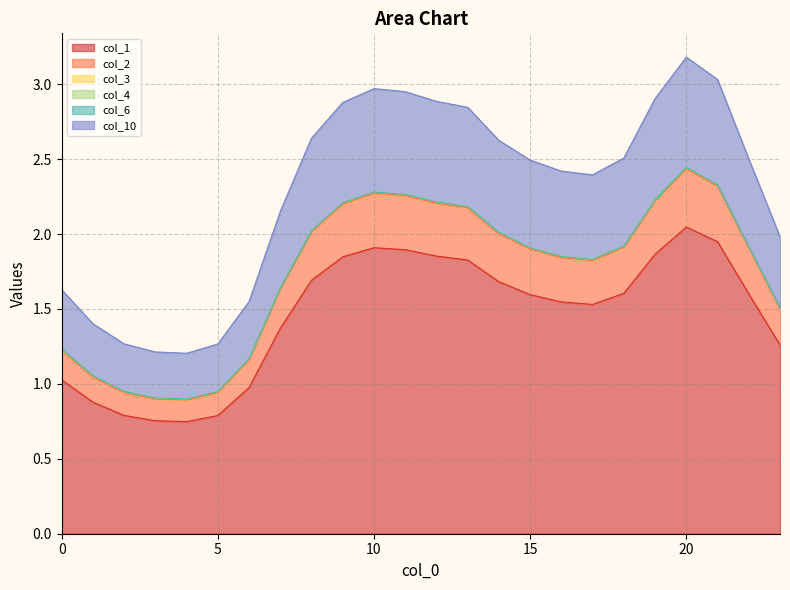

Which label corresponds to the largest value in the chart?

20